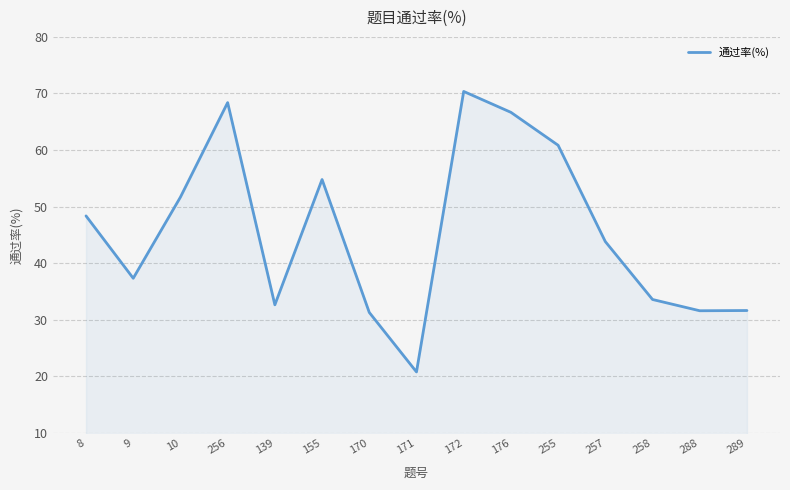

The value at 9 is 52.2. True or false?

False